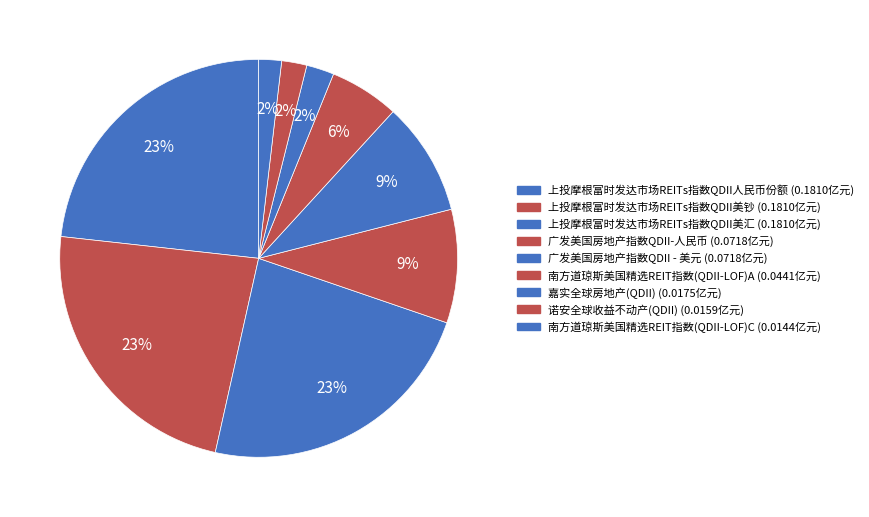

The 南方道琼斯美国精选REIT指数(QDII-LOF)A slice represents 1% of the pie. True or false?

False